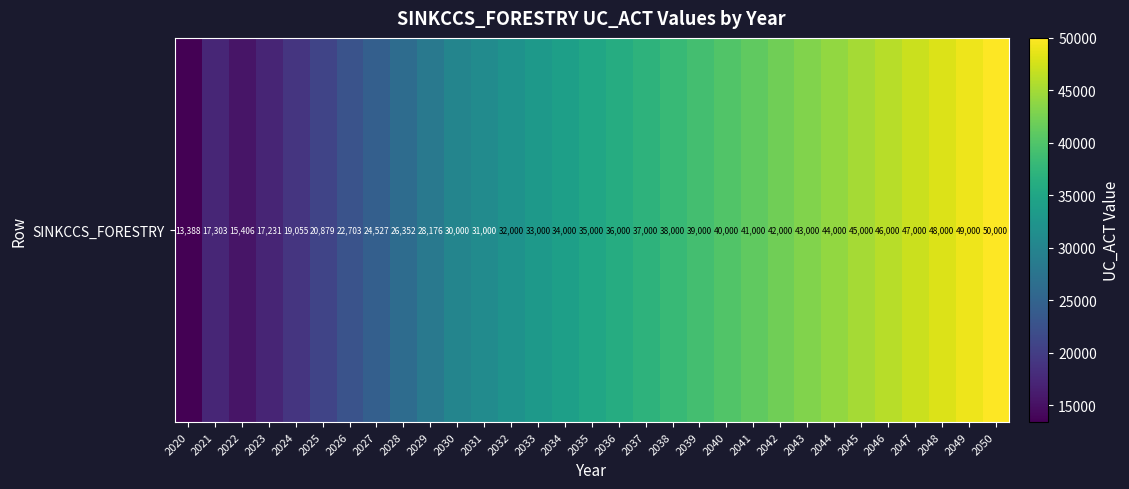

Reading left to right, list all the values displayed in this chart.

2020=13387.7	2021=17302.6	2022=15406.3	2023=17230.5	2024=19054.7	2025=20879.0	2026=22703.2	2027=24527.4	2028=26351.6	2029=28175.8	2030=30000.0	2031=31000.0	2032=32000.0	2033=33000.0	2034=34000.0	2035=35000.0	2036=36000.0	2037=37000.0	2038=38000.0	2039=39000.0	2040=40000.0	2041=41000.0	2042=42000.0	2043=43000.0	2044=44000.0	2045=45000.0	2046=46000.0	2047=47000.0	2048=48000.0	2049=49000.0	2050=50000.0